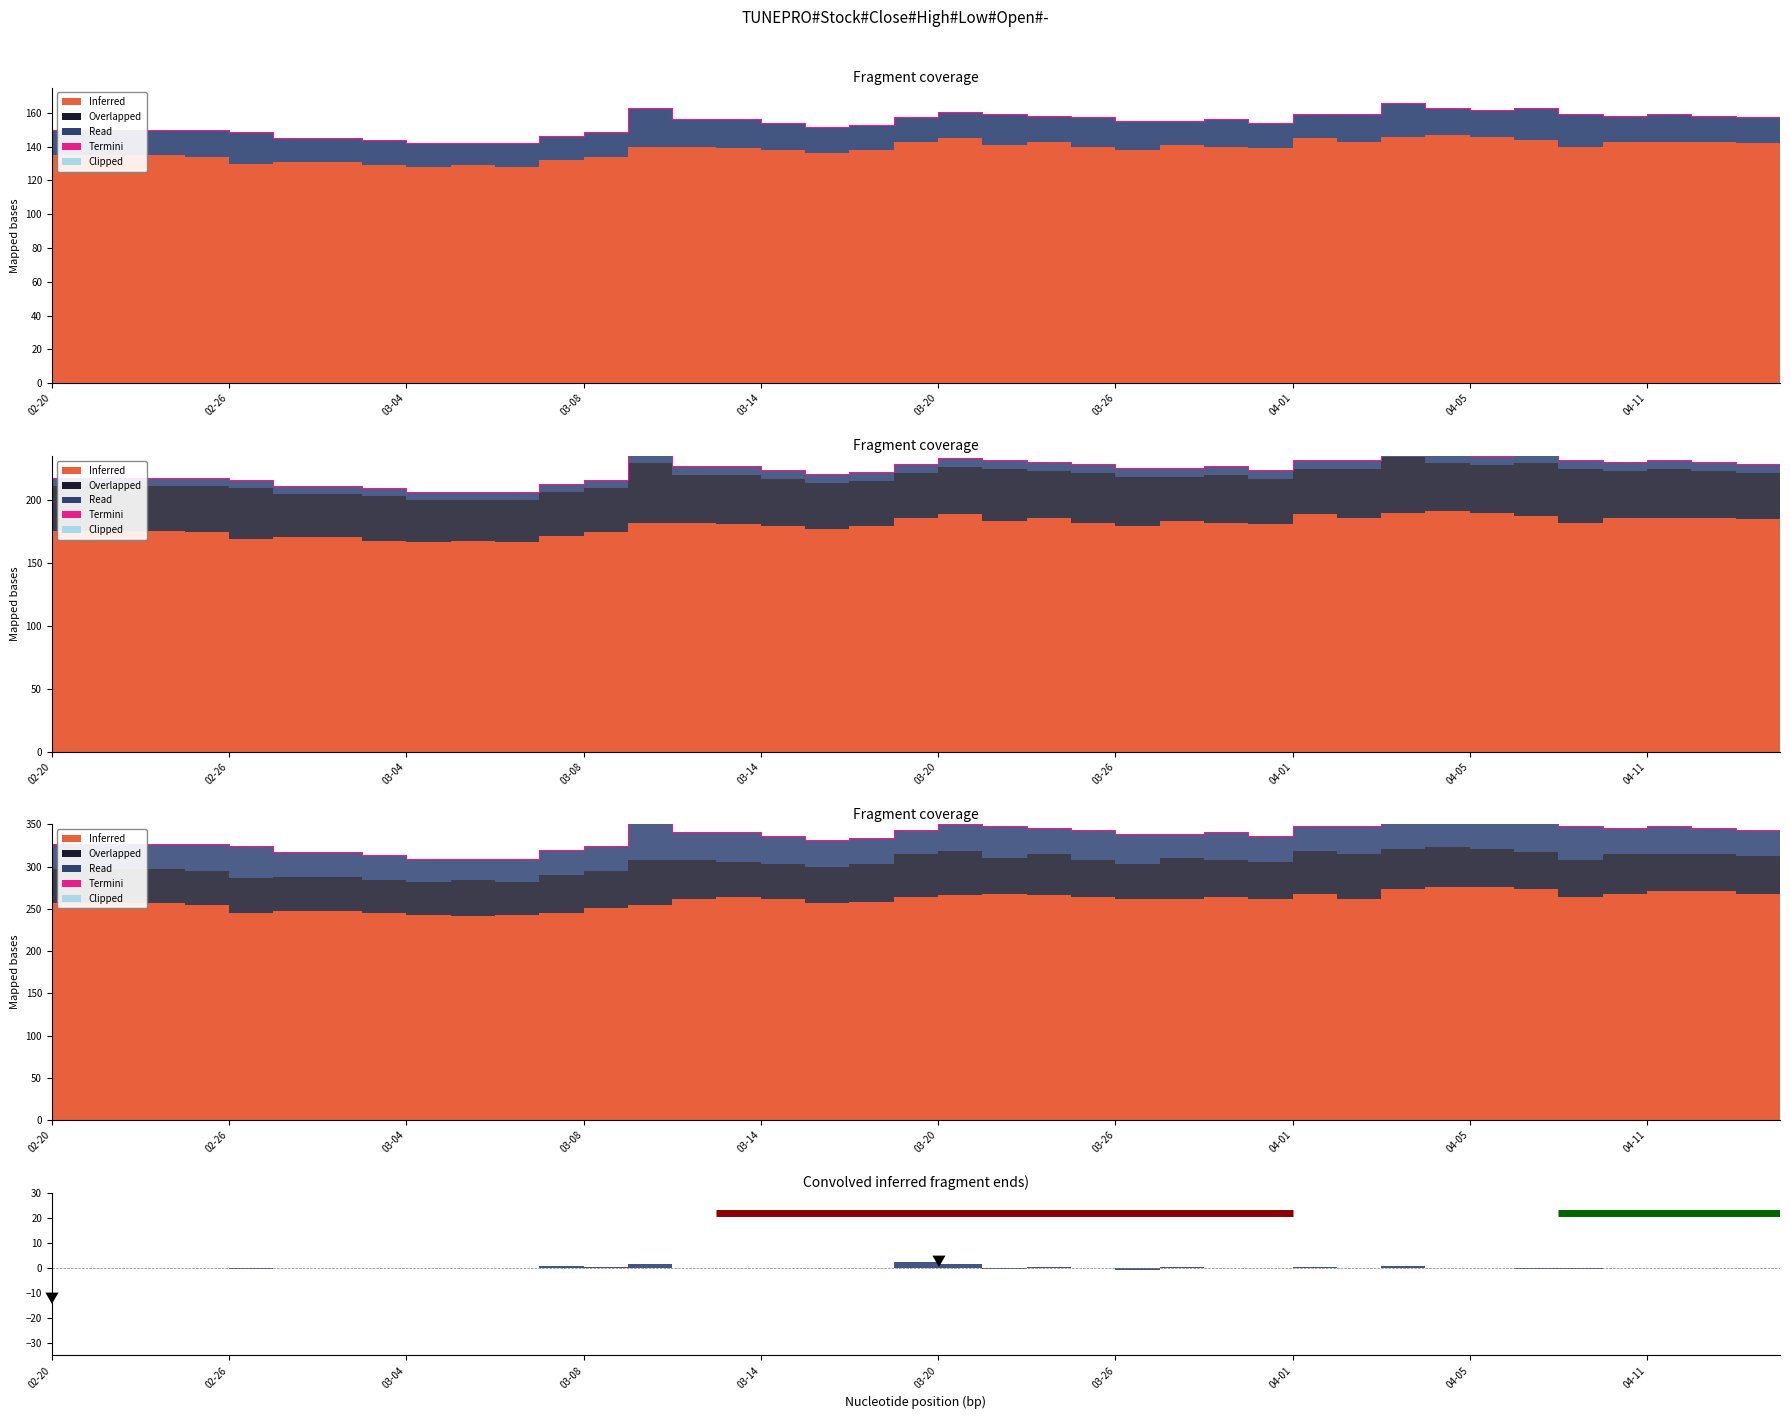

How many points are higher than both their immediate neighbors (excluding endpoints)?

6